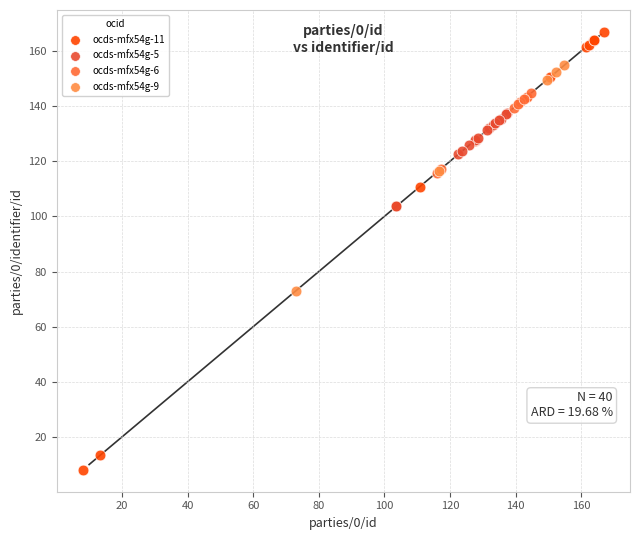

Which series has the widest spread of Y values?

ocds-mfx54g-11